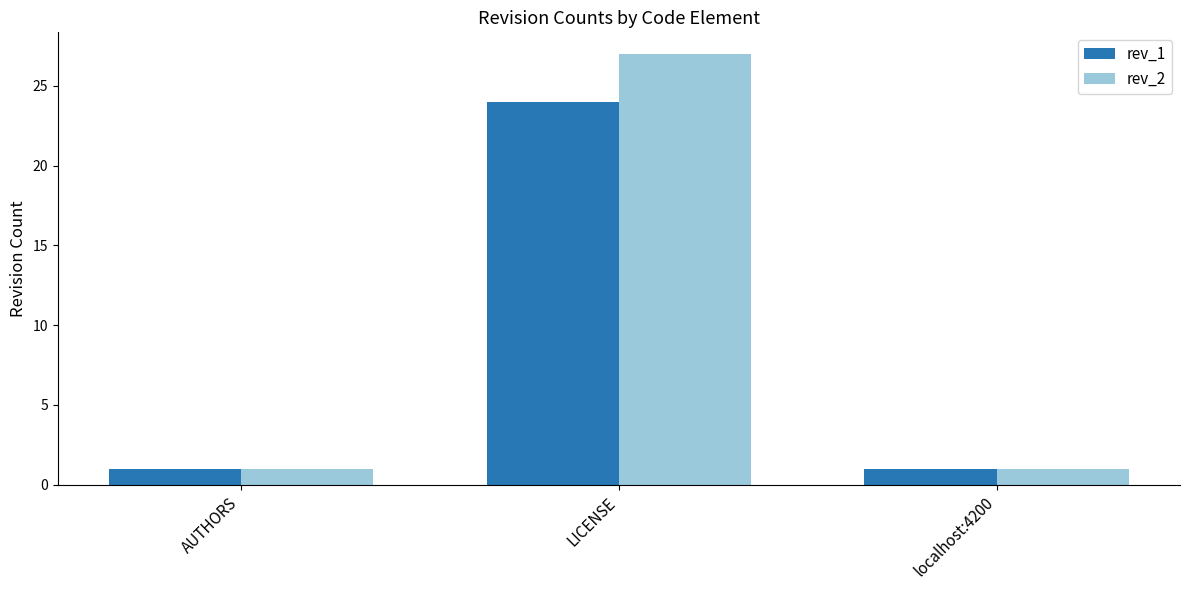

Reading left to right, extract all data points from this chart.

rev_1: AUTHORS=1	LICENSE=24	localhost:4200=1
rev_2: AUTHORS=1	LICENSE=27	localhost:4200=1